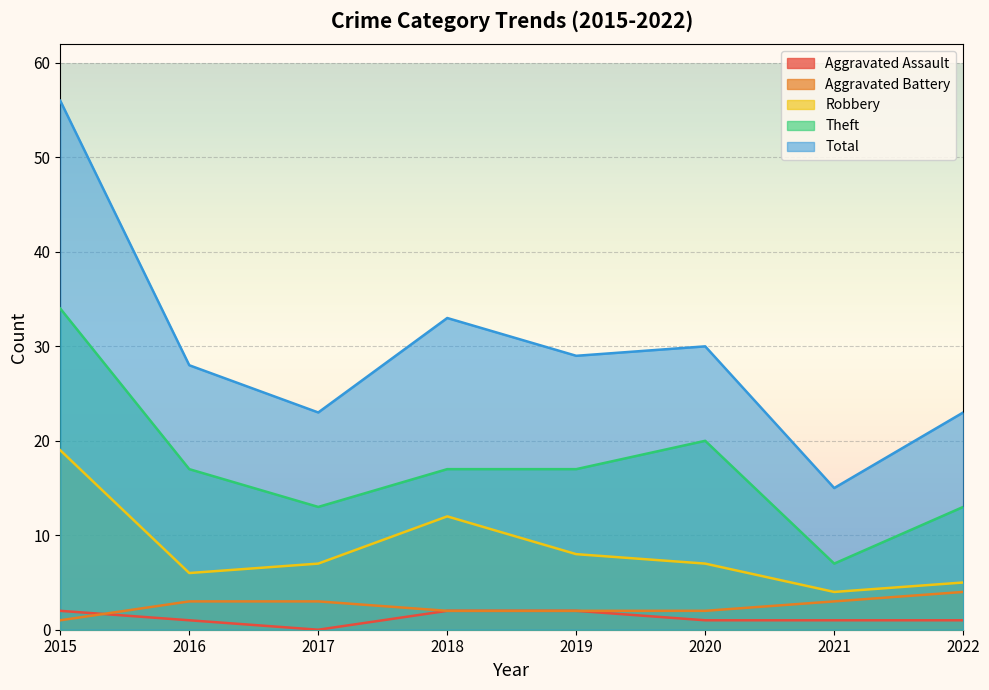

What is the value of the Theft point at the 8th from the left?

13